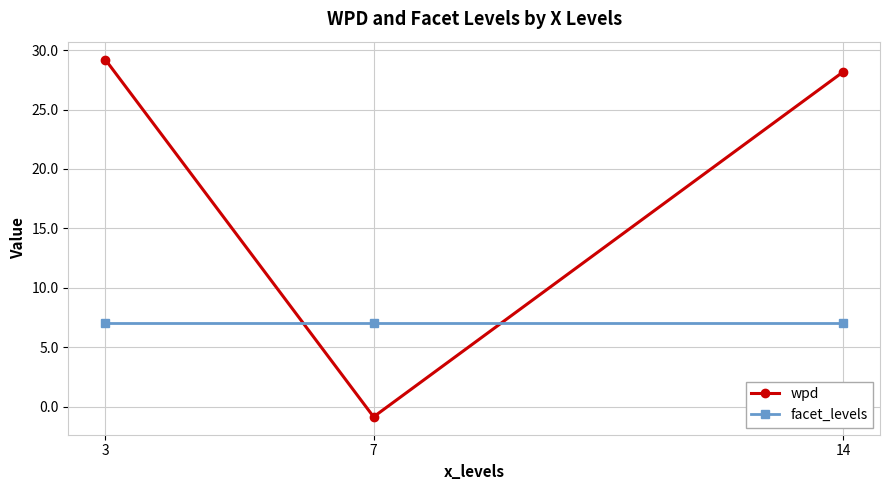

What are all the series names shown in the legend?

wpd, facet_levels